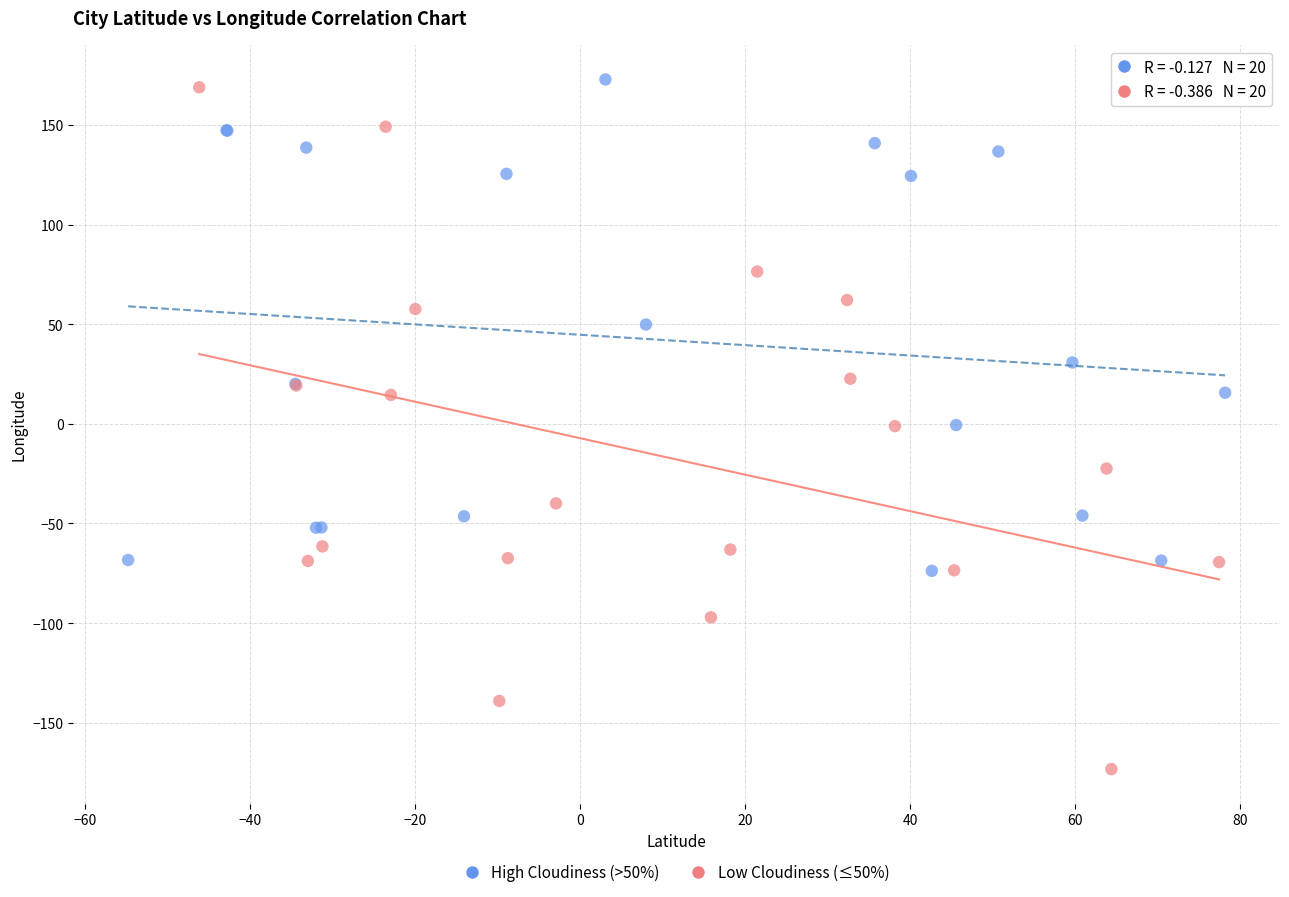

Which series has the largest Y range (max minus min)?

Low Cloudiness (≤50%)